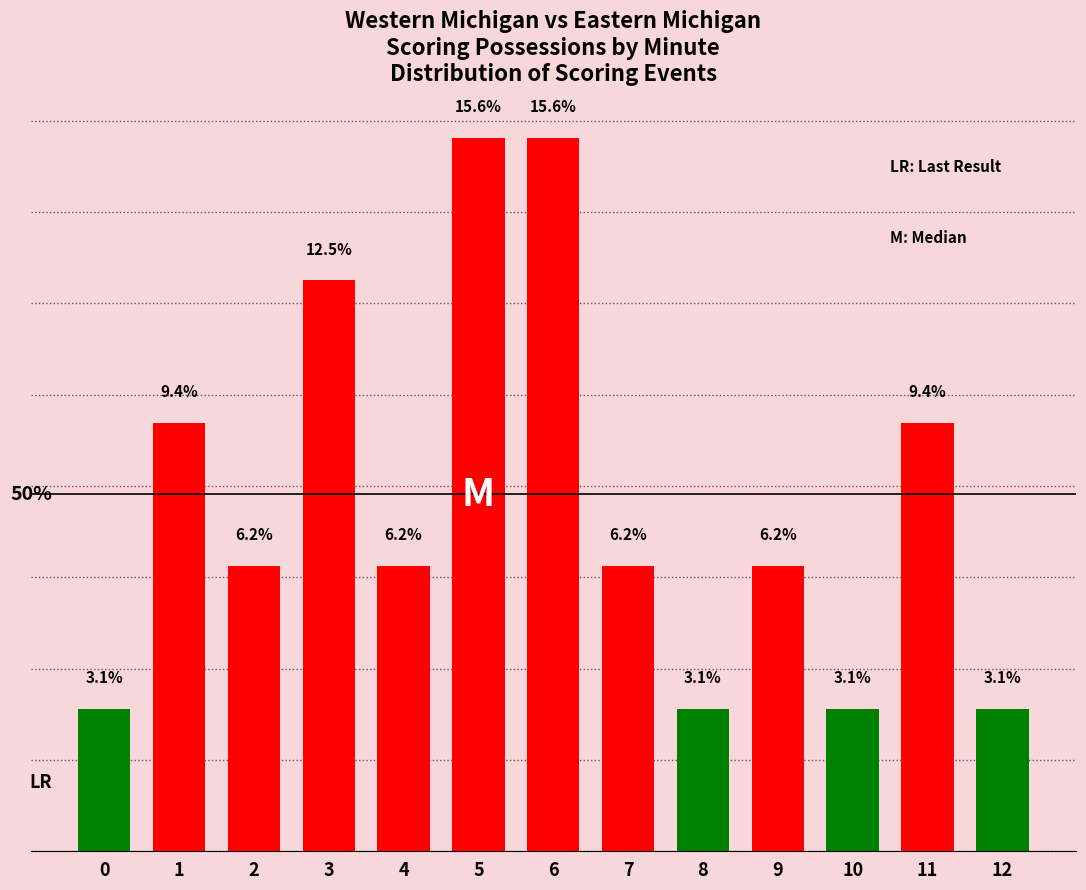

Are the bars horizontal?

No